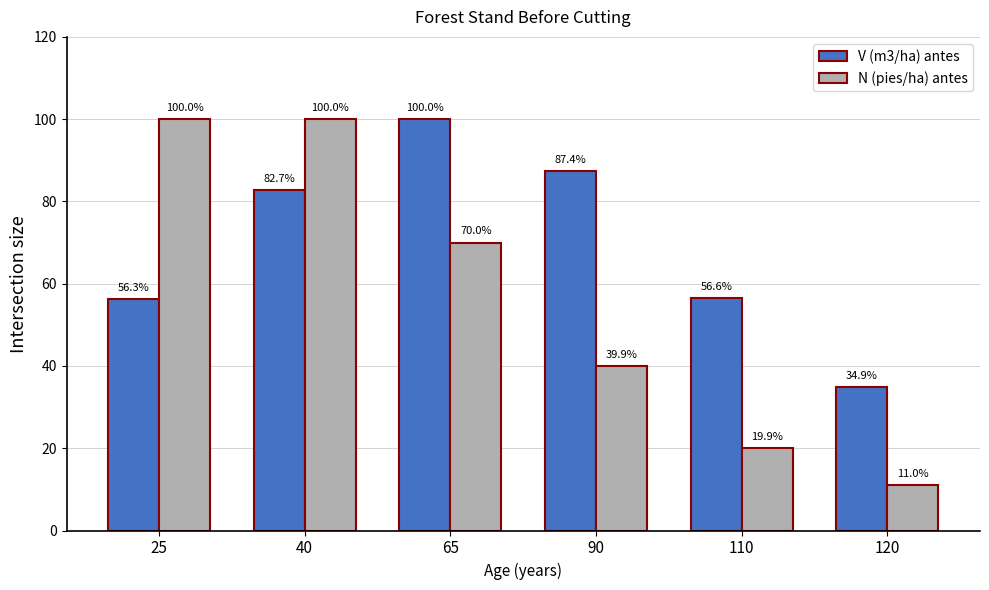

Reading left to right, list all the values displayed in this chart.

V (m3/ha) antes: 25=56.3	40=82.7	65=100.0	90=87.4	110=56.6	120=34.9
N (pies/ha) antes: 25=100.0	40=100.0	65=70.0	90=39.9	110=19.9	120=11.0